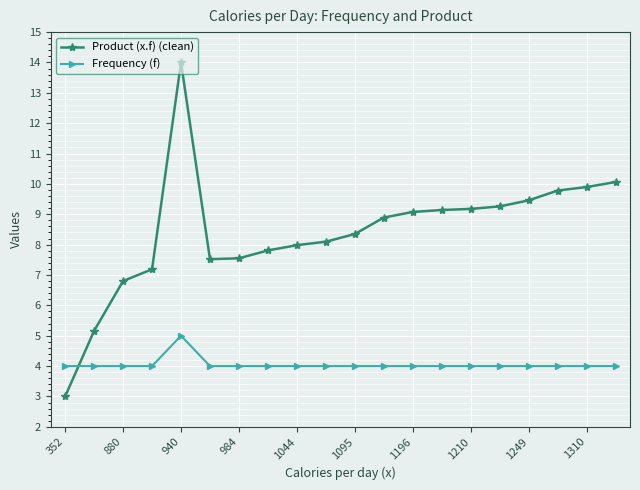

List the series in order of their peak value, lowest first.

Frequency (f), Product (x.f) (clean)